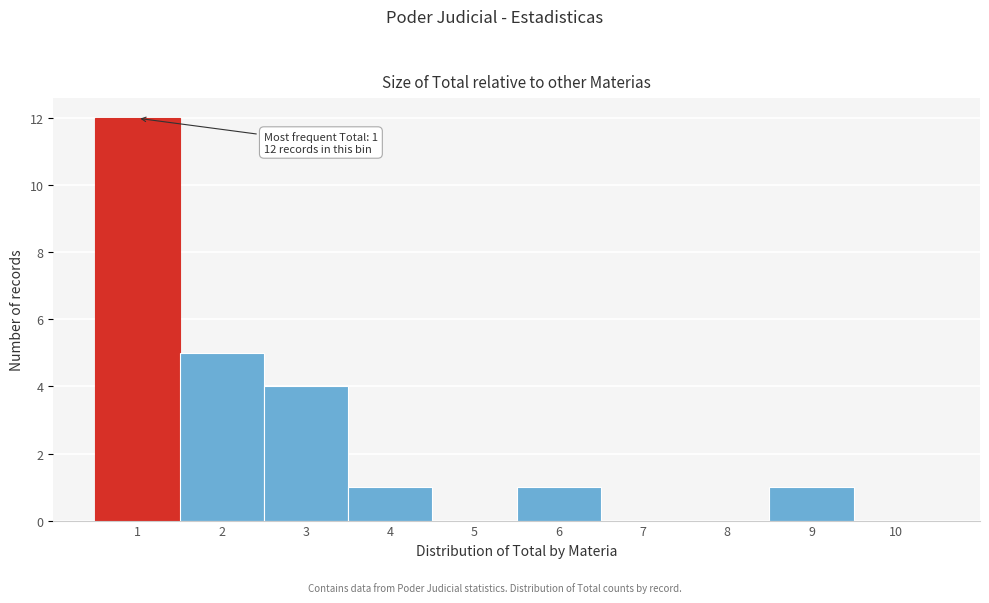

Reading left to right, transcribe all the data shown in this chart.

1=12	2=5	3=4	4=1	5=0	6=1	7=0	8=0	9=1	10=0